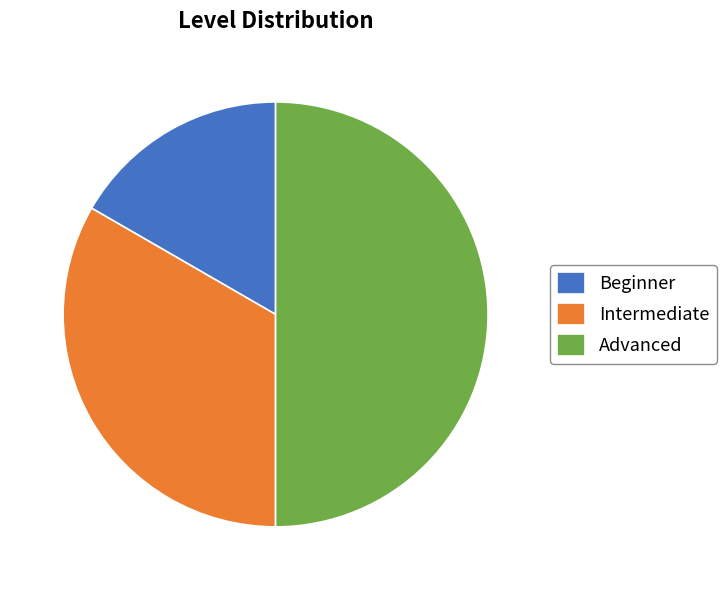

How many segments does this pie chart have?

3